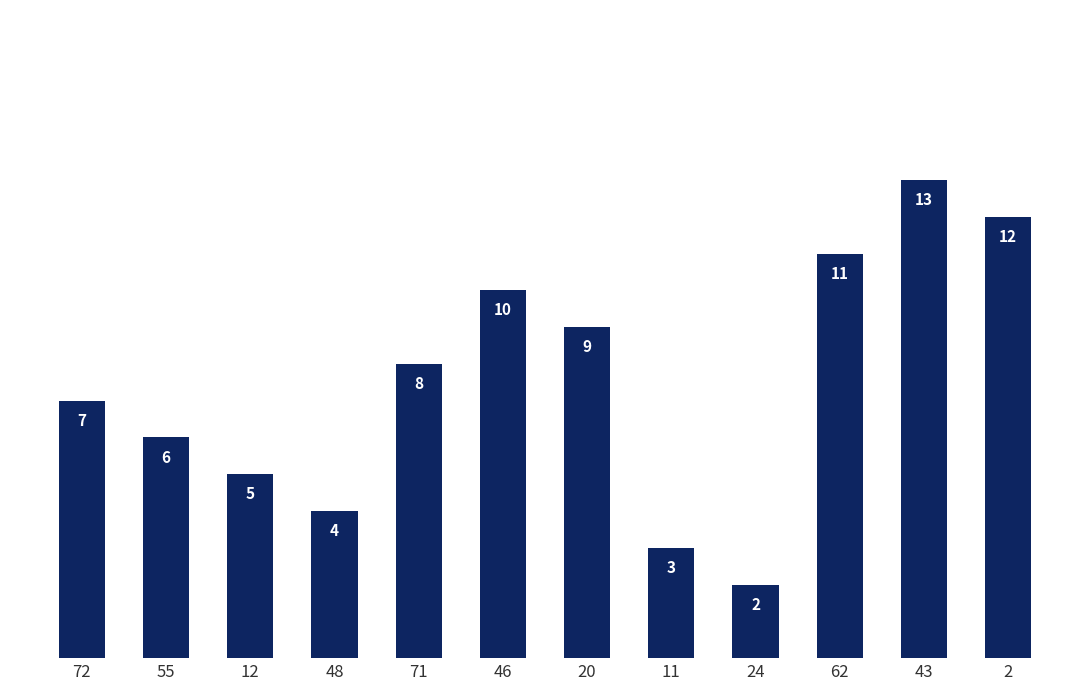

What is the value of the 12th bar from the left?

12